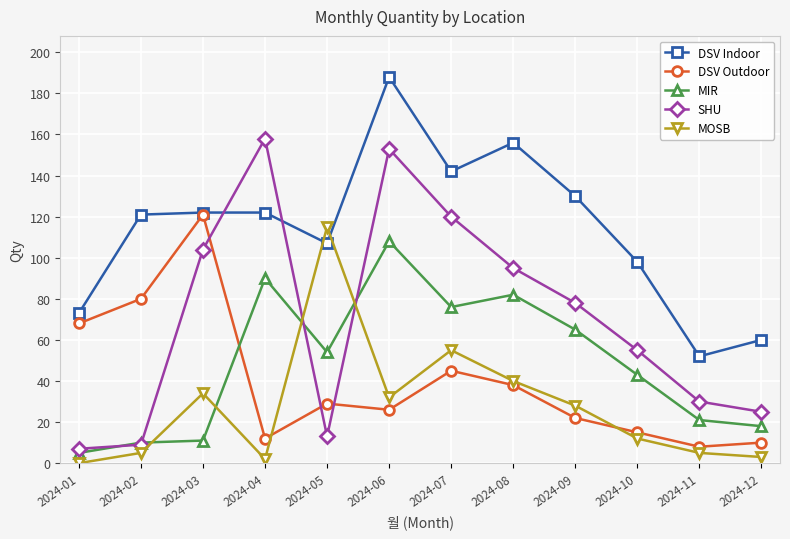

The value of SHU at 2024-08 is 95. True or false?

True